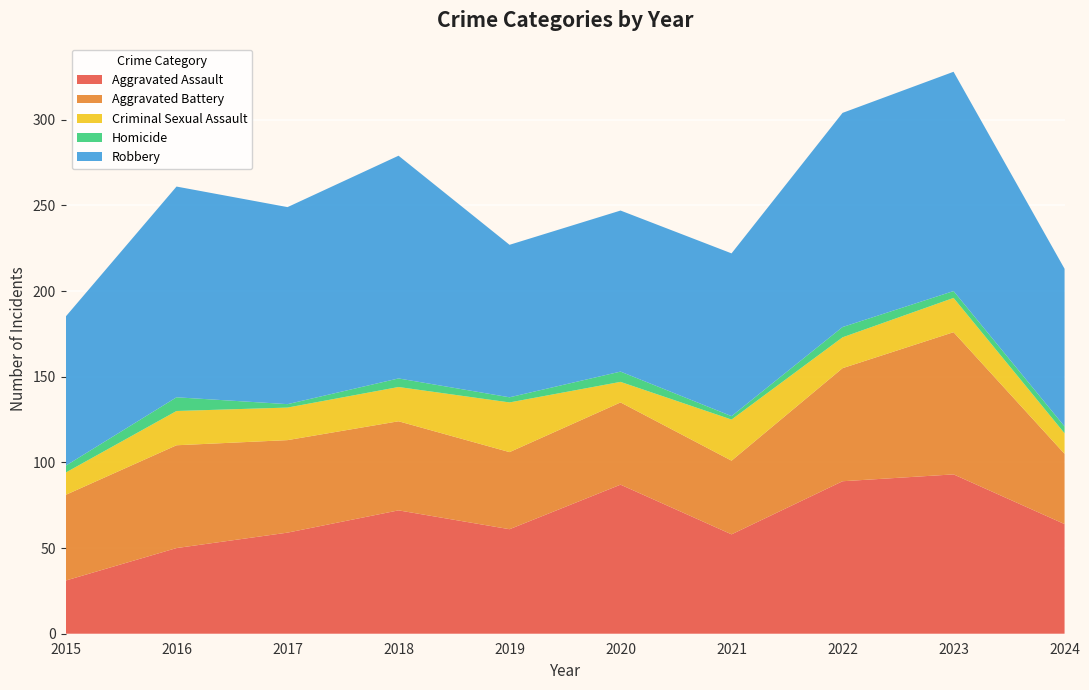

Reading right to left, extract all data points from this chart.

Aggravated Assault: 2024=64	2023=93	2022=89	2021=58	2020=87	2019=61	2018=72	2017=59	2016=50	2015=31
Aggravated Battery: 2024=41	2023=83	2022=66	2021=43	2020=48	2019=45	2018=52	2017=54	2016=60	2015=50
Criminal Sexual Assault: 2024=12	2023=20	2022=18	2021=24	2020=12	2019=29	2018=20	2017=19	2016=20	2015=13
Homicide: 2024=4	2023=4	2022=6	2021=2	2020=6	2019=3	2018=5	2017=2	2016=8	2015=4
Robbery: 2024=92	2023=128	2022=125	2021=95	2020=94	2019=89	2018=130	2017=115	2016=123	2015=87